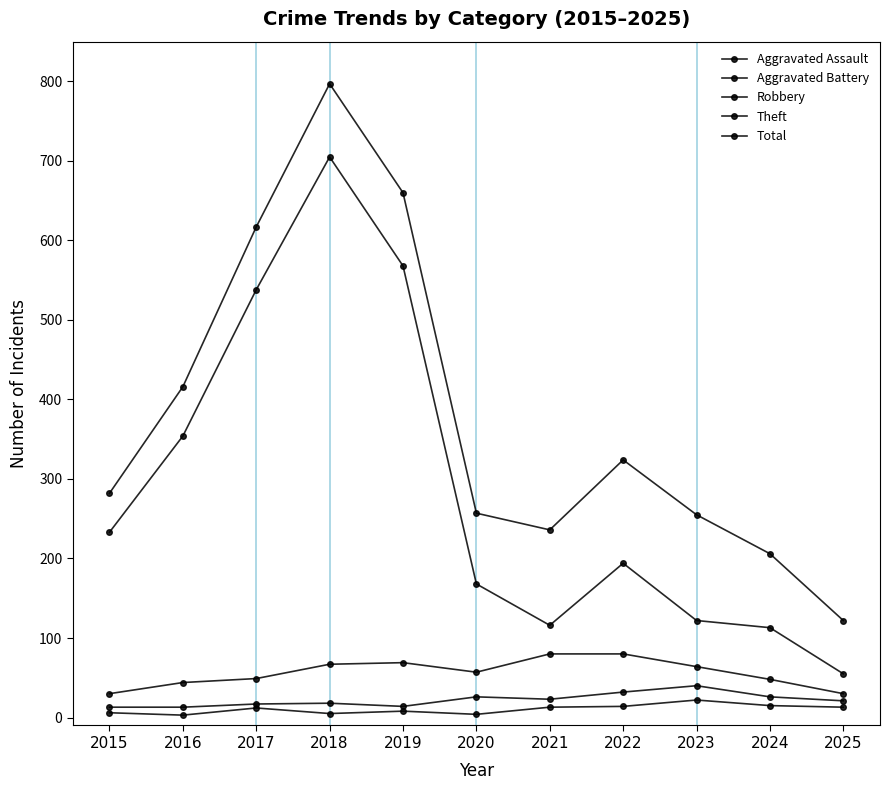

The Robbery series shows 108 at 2022. True or false?

False